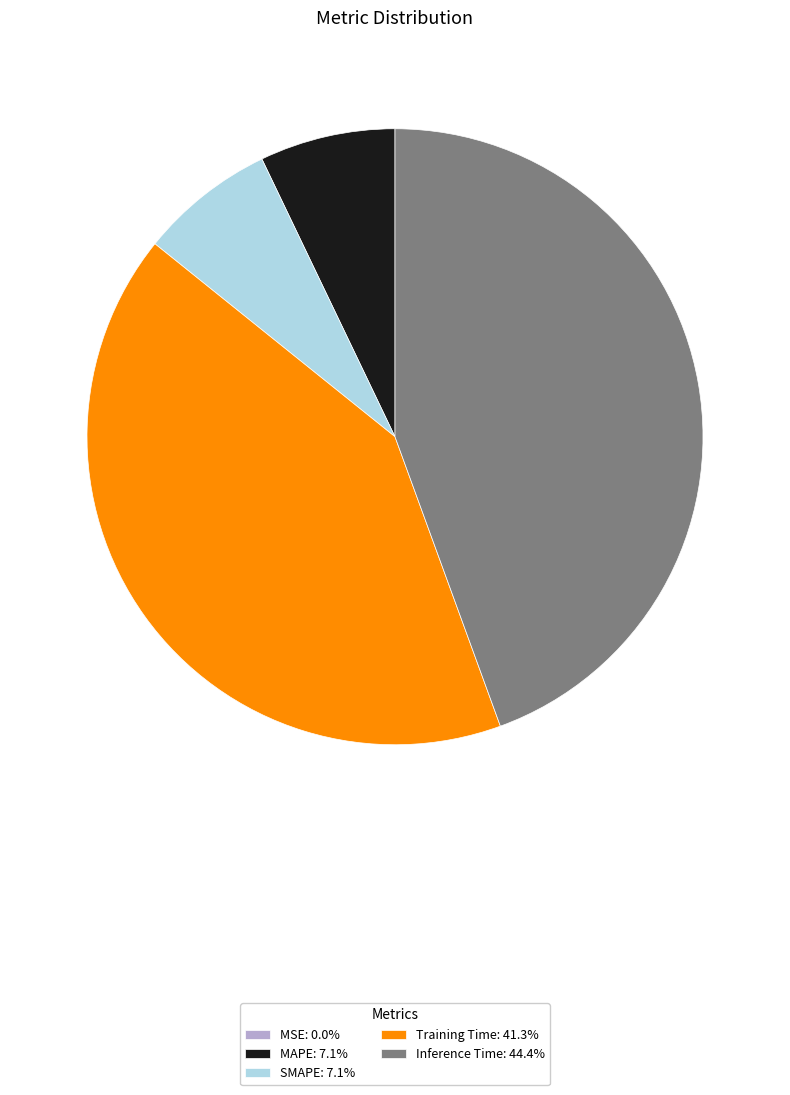

Is the sum of Training Time: 41.3% and MAPE: 7.1% greater than half?

No